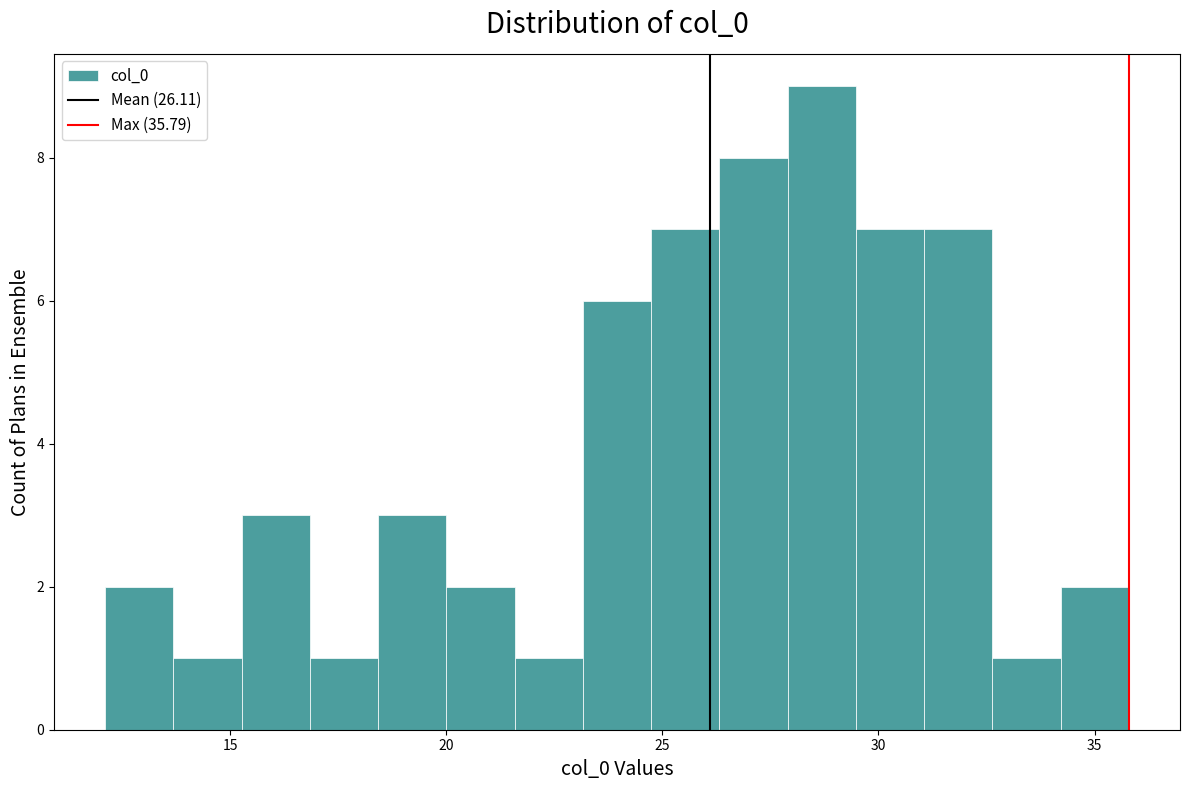

Around what value on the x-axis is the tallest bar? Give the approximate position of its centre, as read against the axis.

28.5